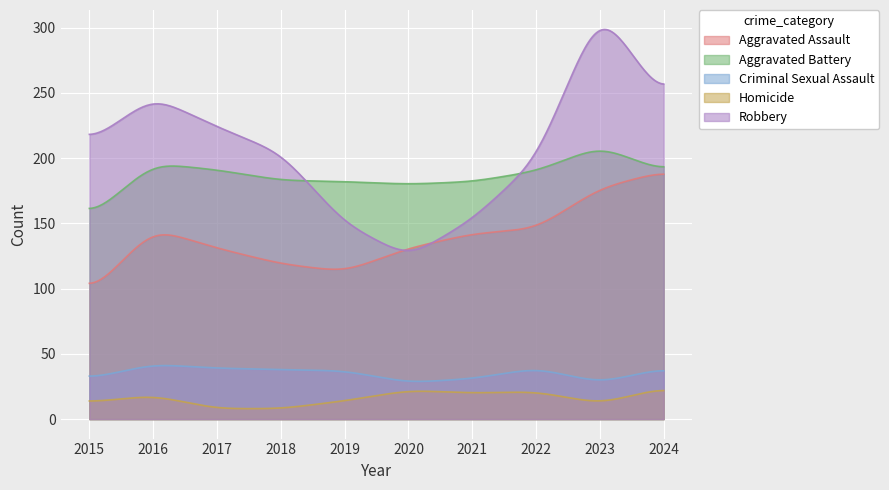

What is the difference between the maximum and minimum values in the Aggravated Battery series?

43.9